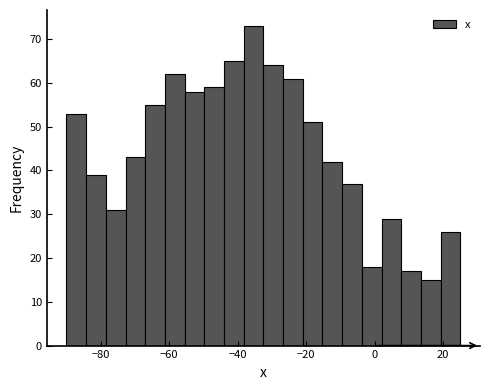

Around what value on the x-axis is the tallest bar? Give the approximate position of its centre, as read against the axis.

-36